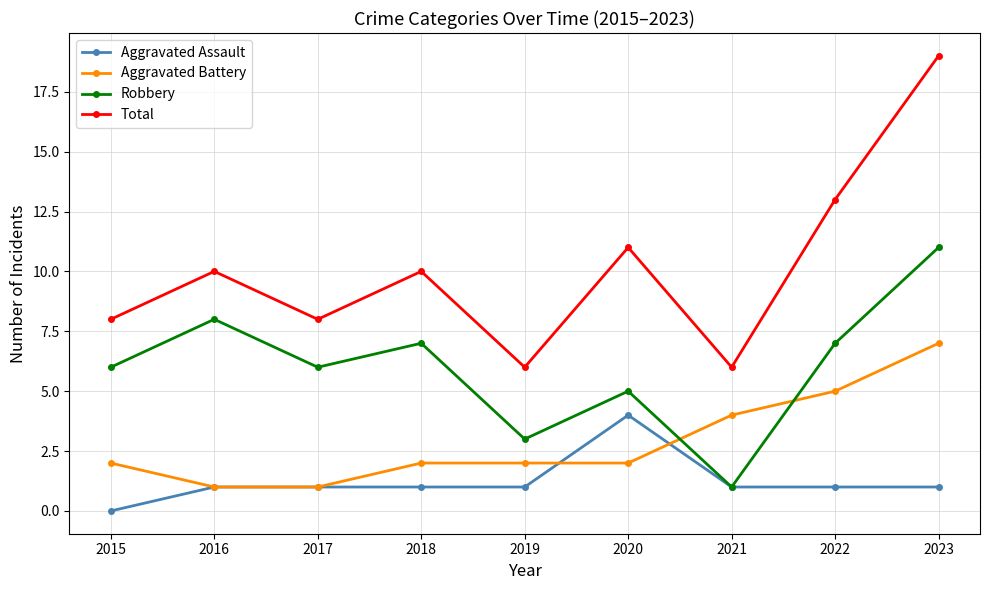

What value does the Total series have at 2018?

10